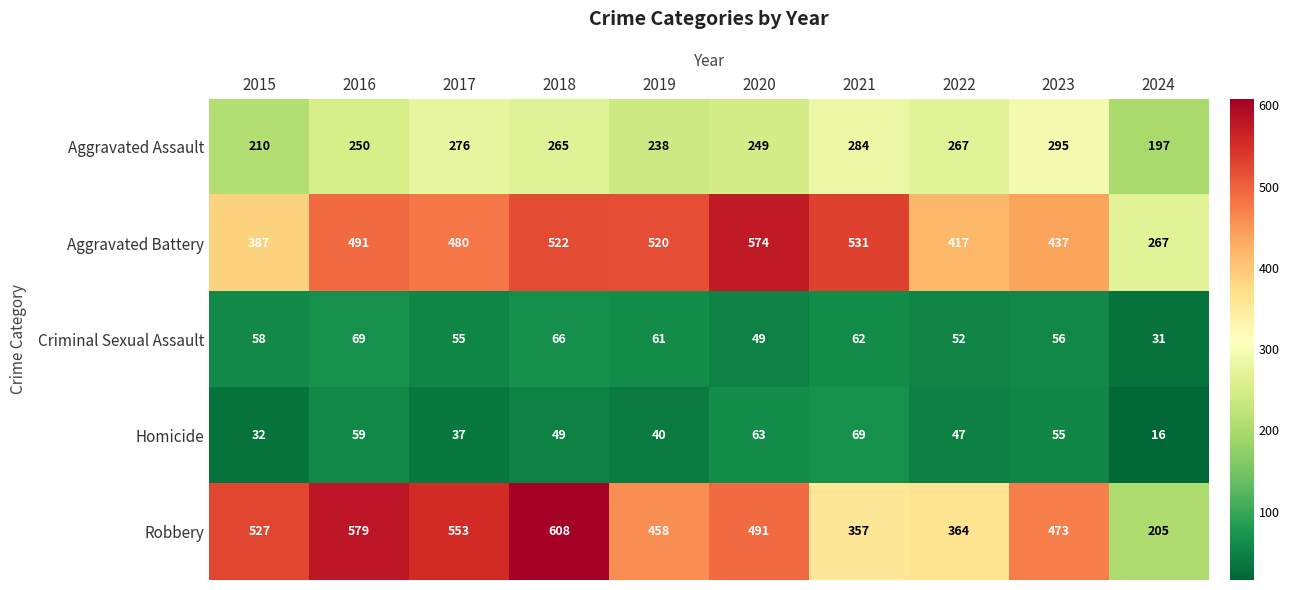

What is the total value across all series at 2020?

1426